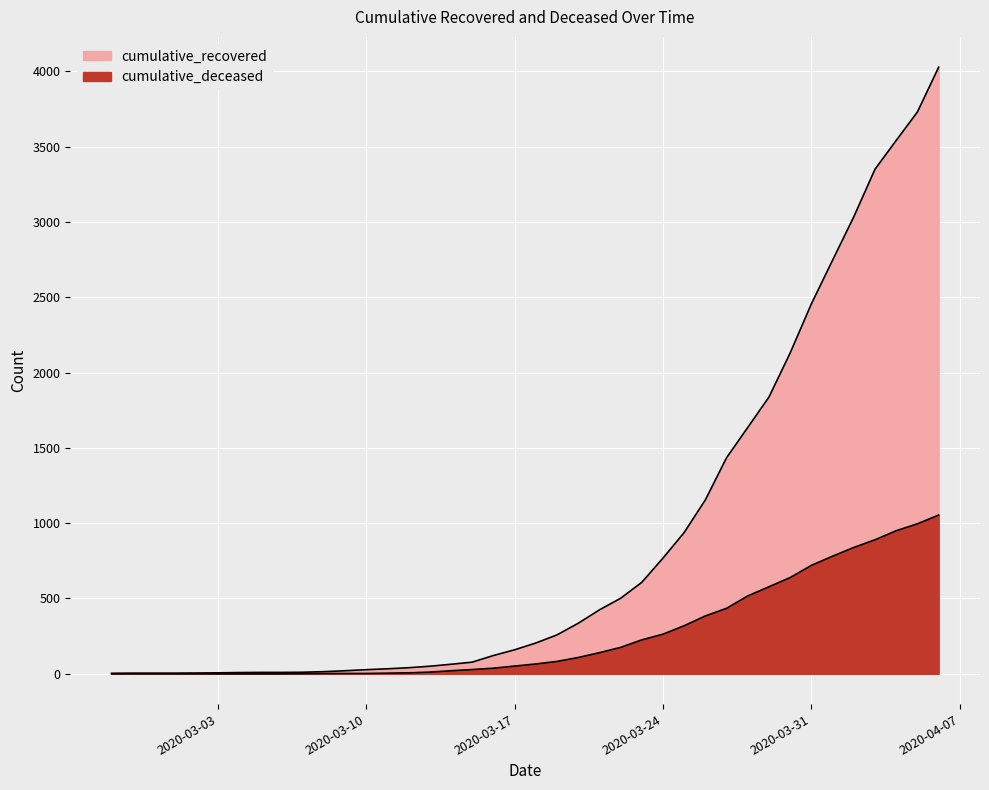

True or false: cumulative_deceased has more than 1 interior local peaks.

False